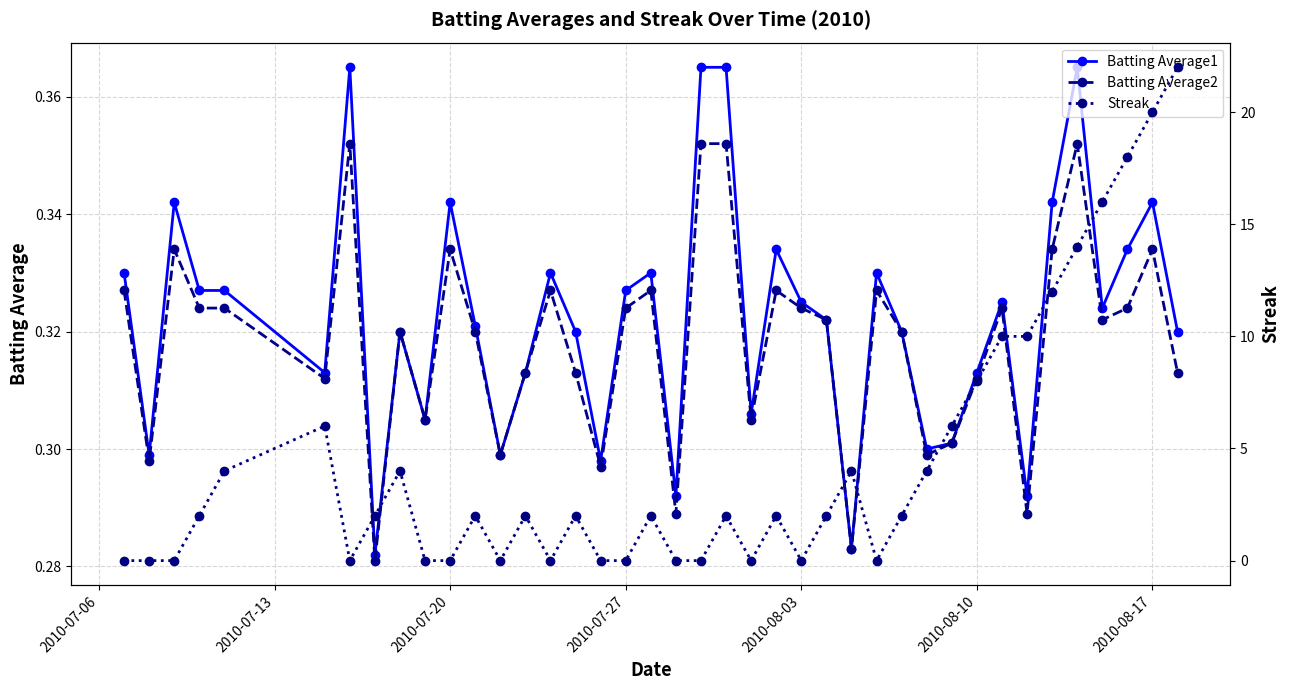

Reading left to right, transcribe all the data shown in this chart.

Batting Average1: 0.3	0.3	0.3	0.3	0.3	0.3	0.4	0.3	0.3	0.3	0.3	0.3	0.3	0.3	0.3	0.3	0.3	0.3	0.3	0.3	0.4	0.4	0.3	0.3	0.3	0.3	0.3	0.3	0.3	0.3	0.3	0.3	0.3	0.3	0.3	0.4	0.3	0.3	0.3	0.3
Batting Average2: 0.3	0.3	0.3	0.3	0.3	0.3	0.4	0.3	0.3	0.3	0.3	0.3	0.3	0.3	0.3	0.3	0.3	0.3	0.3	0.3	0.4	0.4	0.3	0.3	0.3	0.3	0.3	0.3	0.3	0.3	0.3	0.3	0.3	0.3	0.3	0.4	0.3	0.3	0.3	0.3
Streak: 0.0	0.0	0.0	2.0	4.0	6.0	0.0	2.0	4.0	0.0	0.0	2.0	0.0	2.0	0.0	2.0	0.0	0.0	2.0	0.0	0.0	2.0	0.0	2.0	0.0	2.0	4.0	0.0	2.0	4.0	6.0	8.0	10.0	10.0	12.0	14.0	16.0	18.0	20.0	22.0